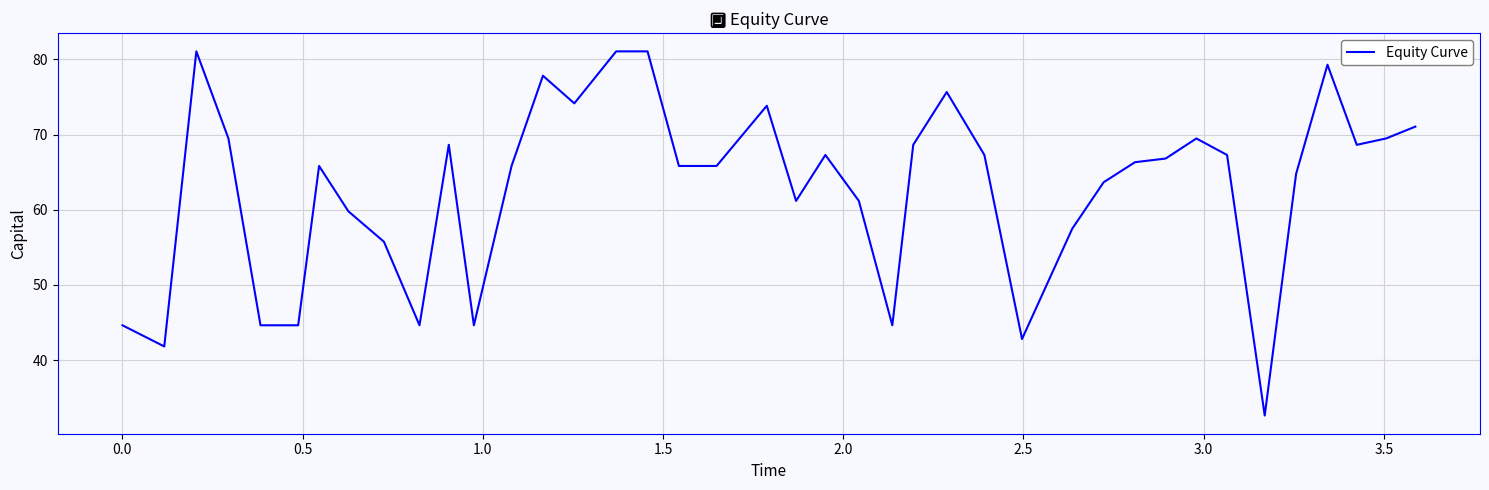

What is the difference between the maximum and minimum values?

48.4